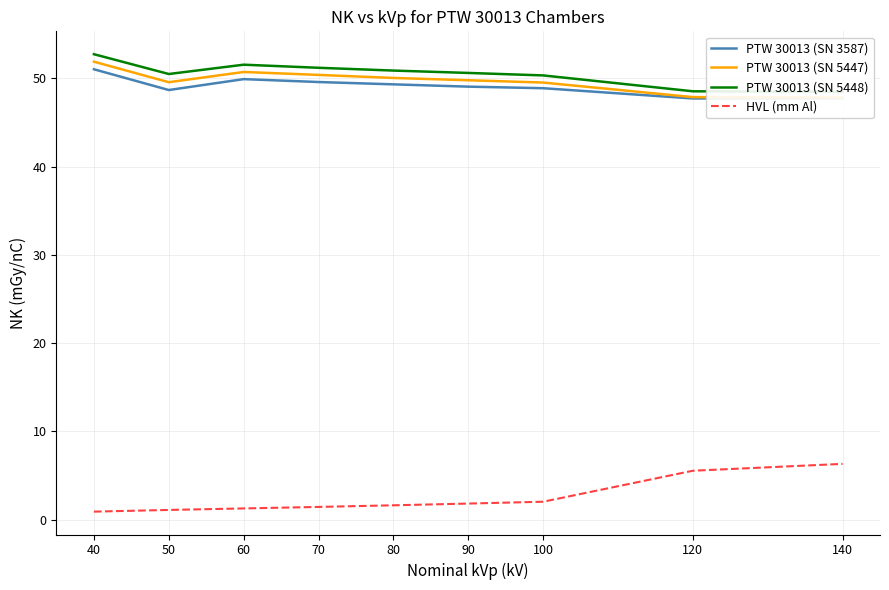

Reading left to right, what are all the values shown in this chart?

PTW 30013 (SN 3587): 40=51.0	50=48.7	60=49.9	70=49.6	80=49.3	90=49.0	100=48.9	120=47.7	140=47.7
PTW 30013 (SN 5447): 40=51.9	50=49.5	60=50.7	70=50.4	80=50.0	90=49.8	100=49.5	120=47.9	140=47.8
PTW 30013 (SN 5448): 40=52.7	50=50.5	60=51.5	70=51.2	80=50.9	90=50.6	100=50.3	120=48.5	140=48.5
HVL (mm Al): 40=0.9	50=1.1	60=1.3	70=1.5	80=1.6	90=1.8	100=2.0	120=5.6	140=6.3